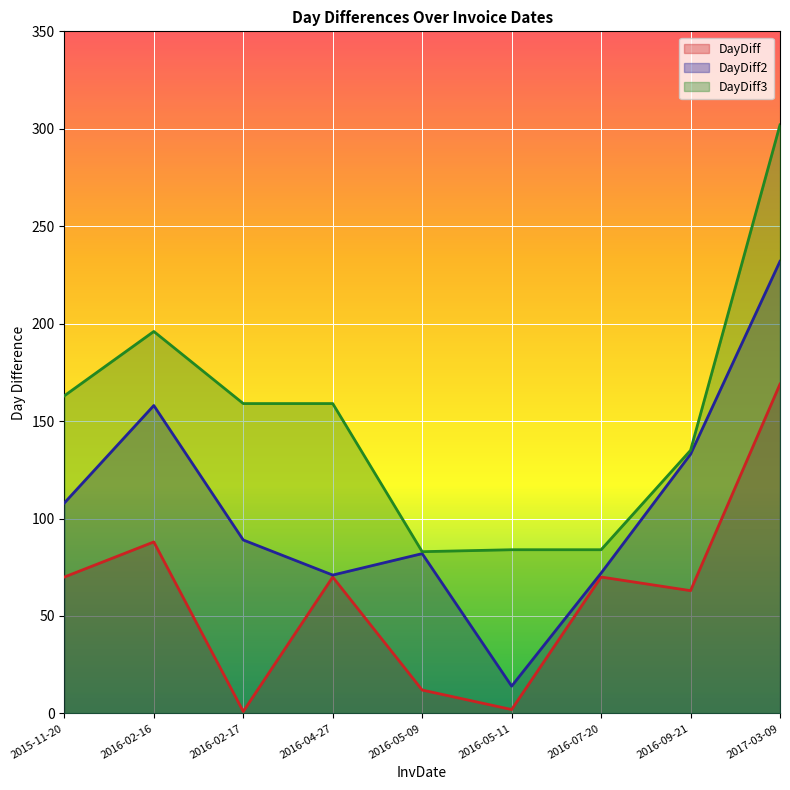

The DayDiff series shows 95 at 2017-03-09. True or false?

False